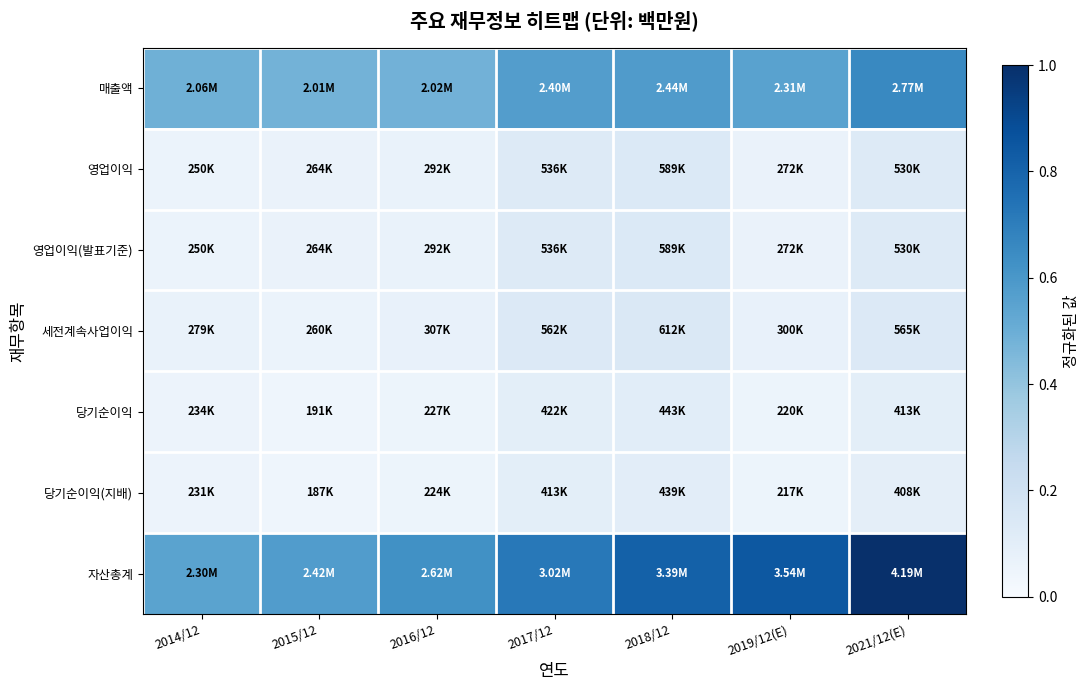

At which category is the sum across all series the highest?

2021/12(E)